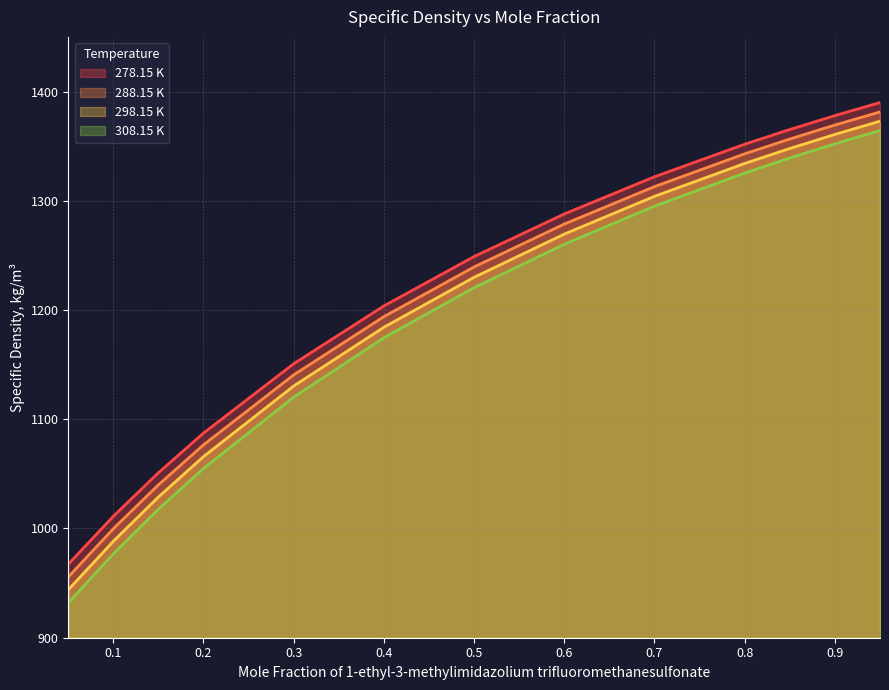

True or false: 298.15 K and 278.15 K cross at least once.

False